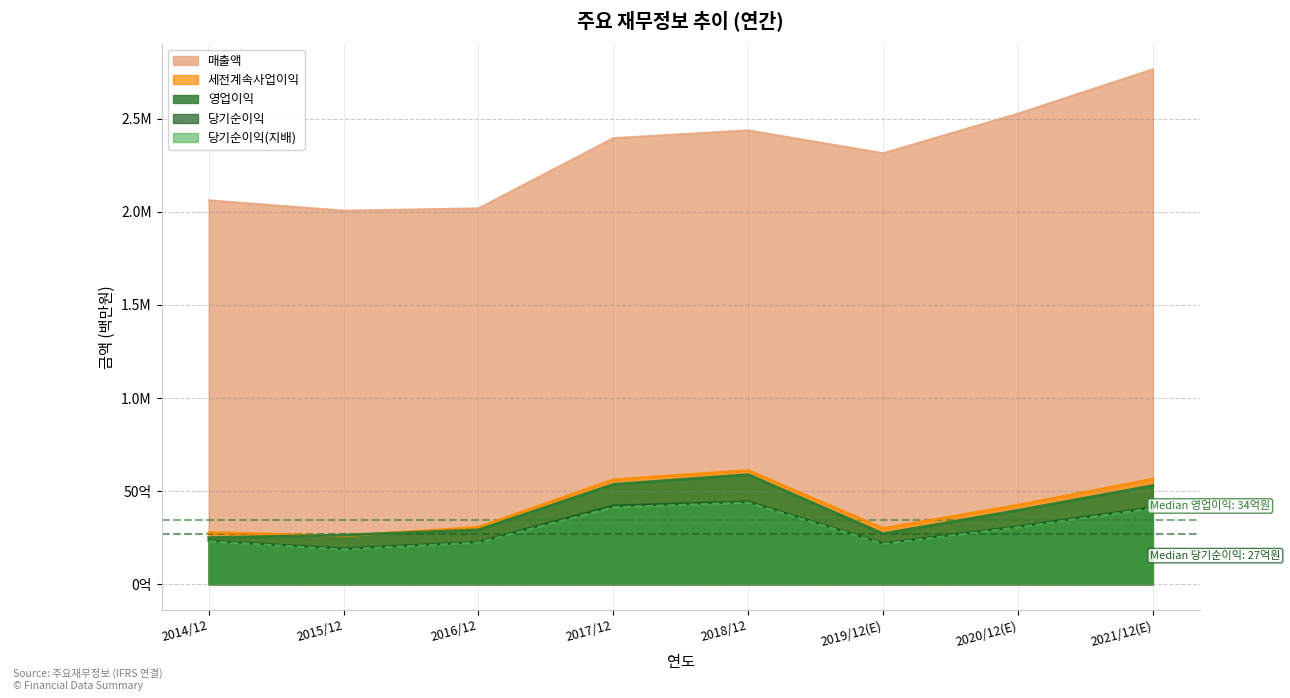

True or false: 당기순이익 and 세전계속사업이익 cross at least once.

False